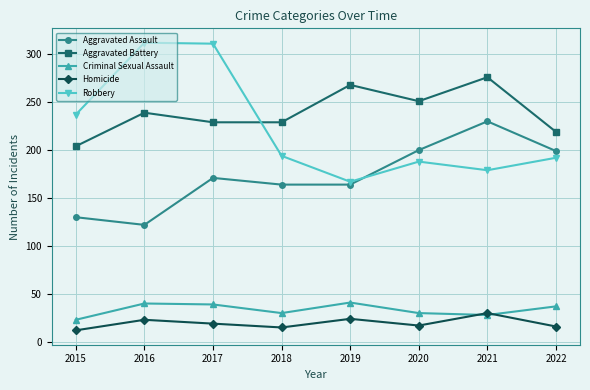

Where is the first local maximum for Homicide?

2016